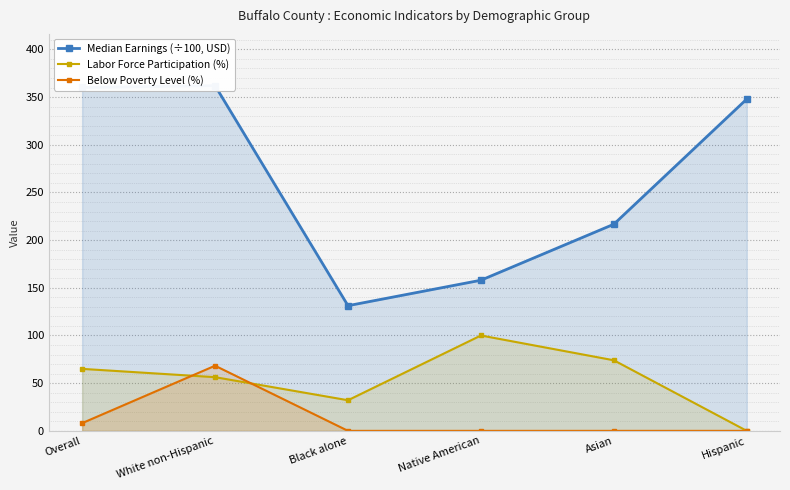

Is the value of Median Earnings (÷100, USD) at Asian greater than the value of Labor Force Participation (%) at Hispanic?

Yes